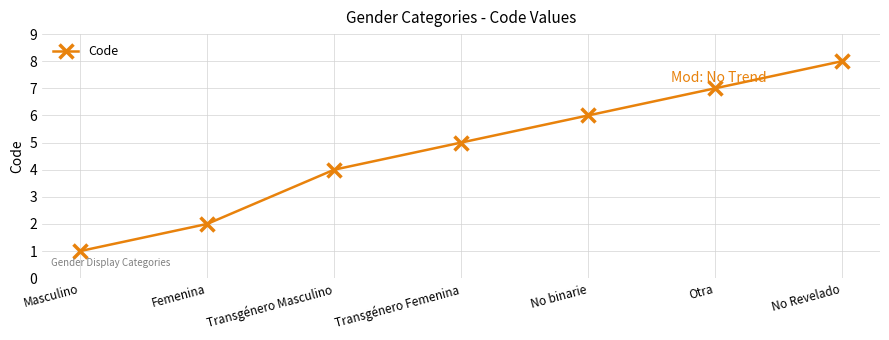

What is the label of the 1st point from the left?

Masculino